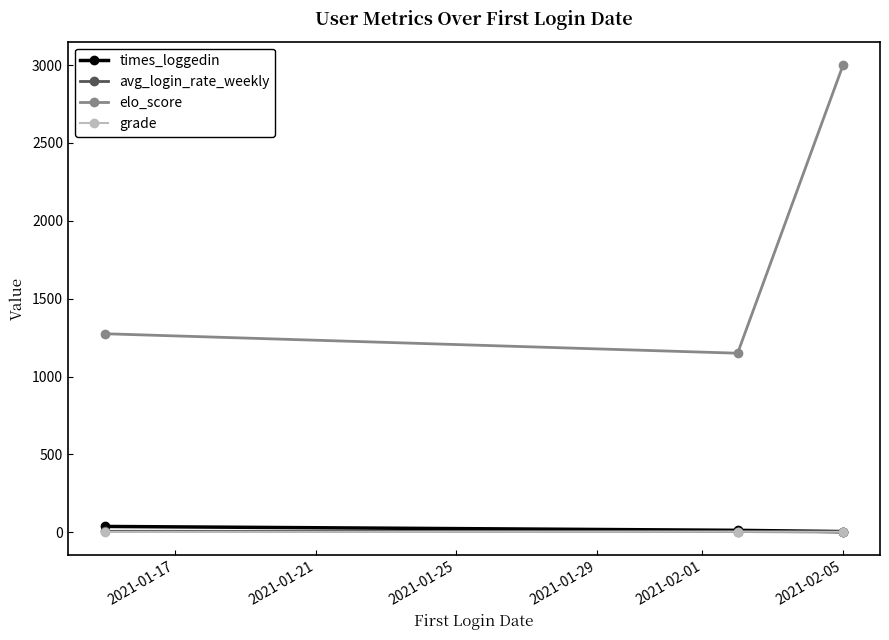

Which series has the widest spread of values?

elo_score